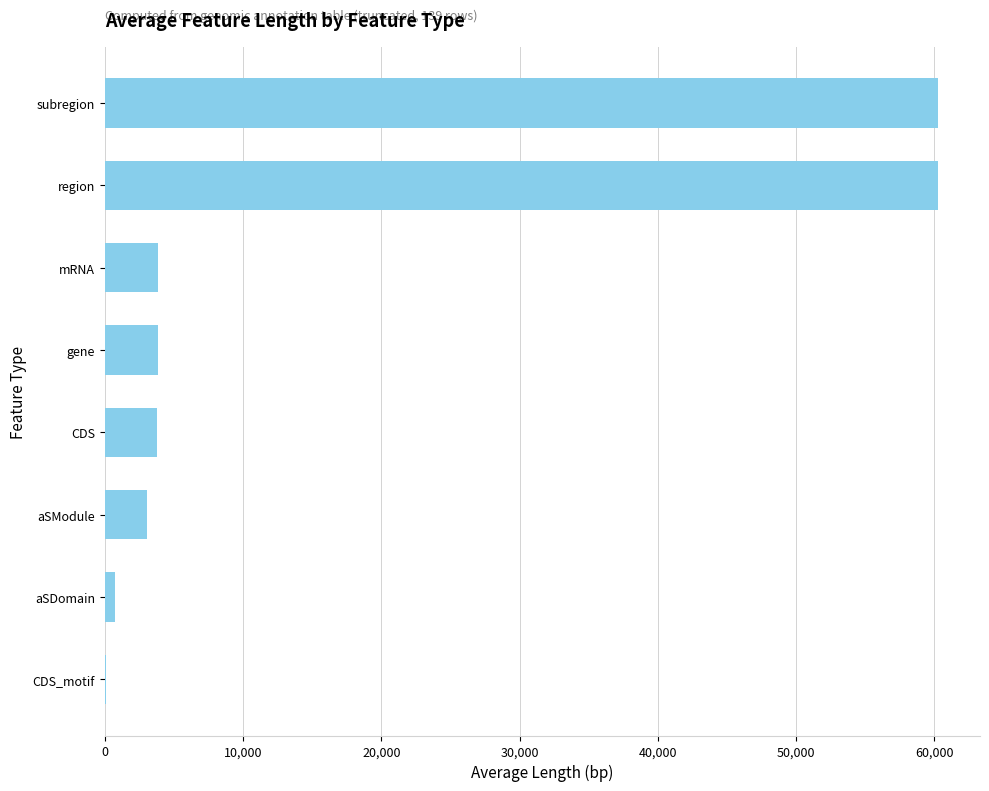

The chart shows a value of 60281.0 at region. True or false?

True